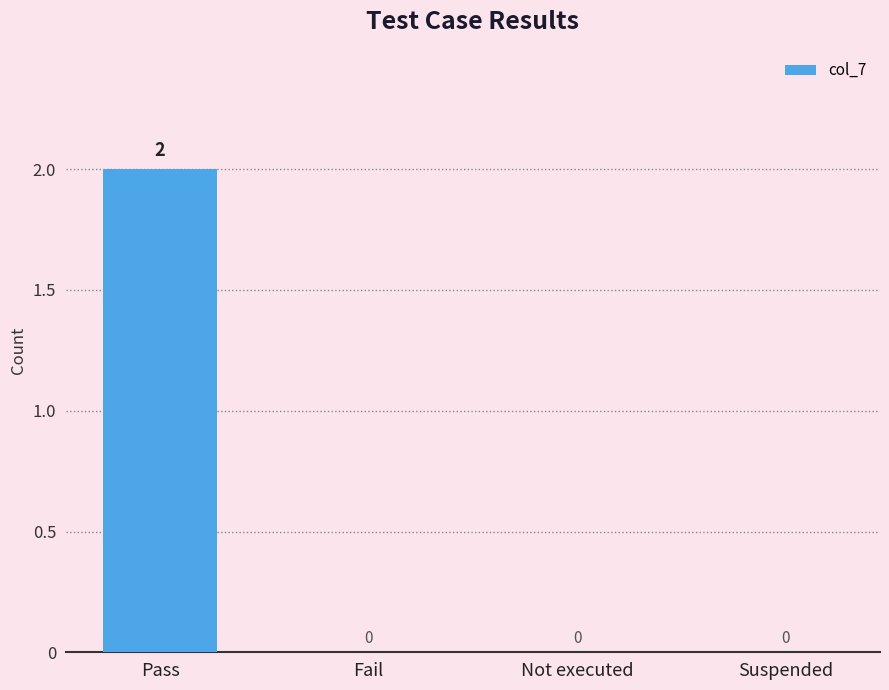

How many values are between 0 and 2?

4